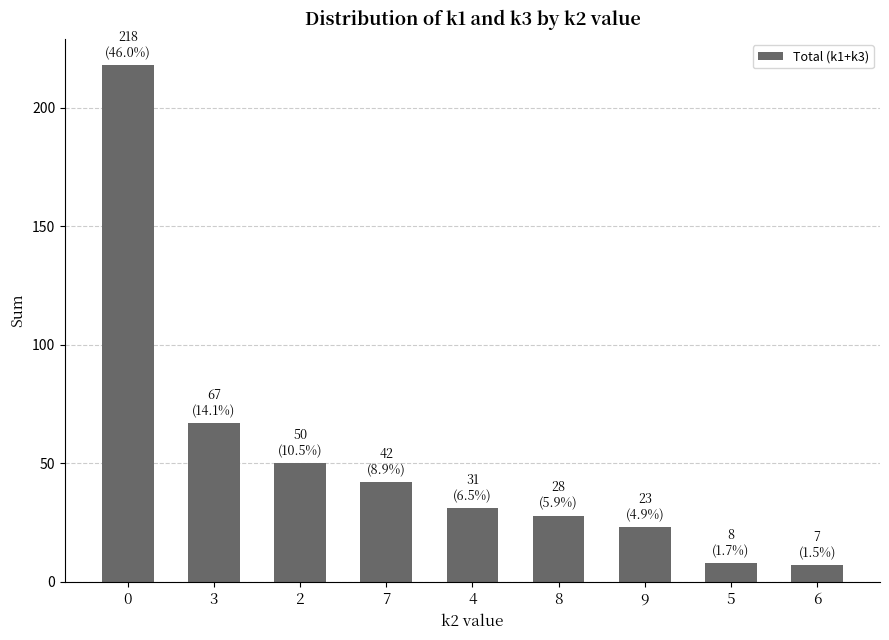

The chart shows a value of 15 at 8. True or false?

False